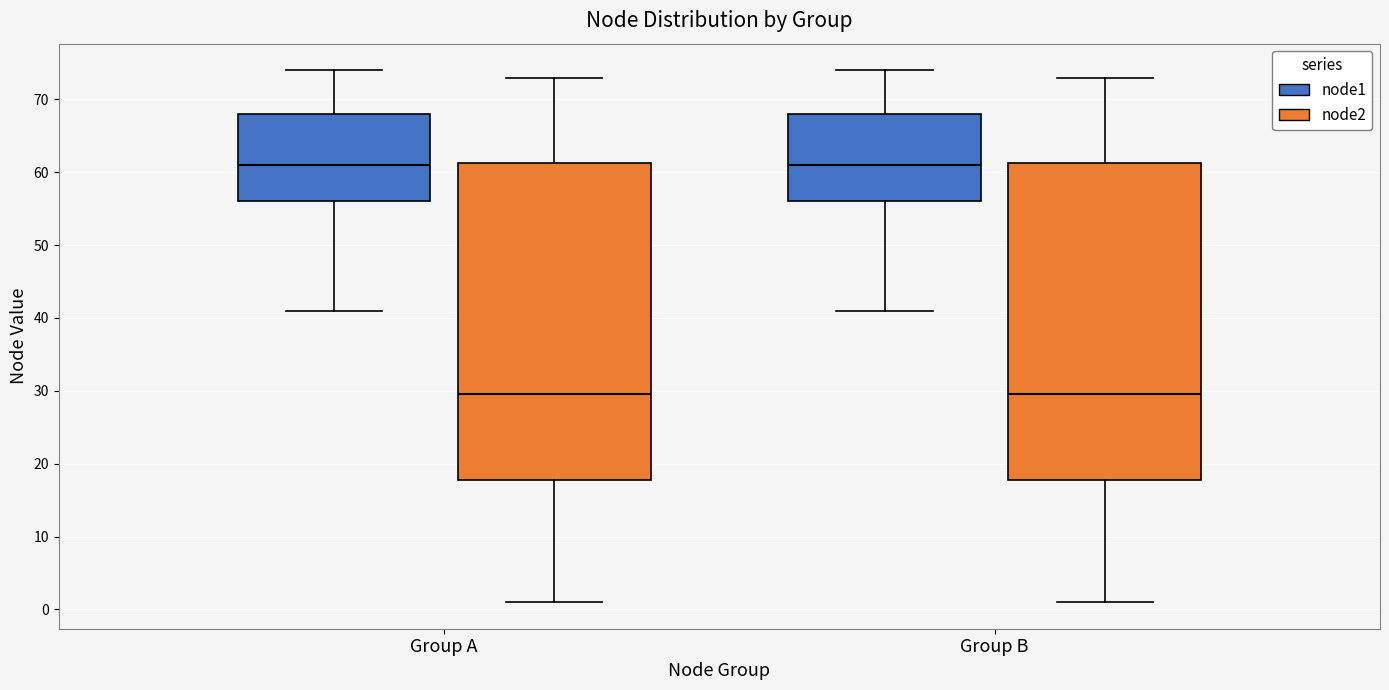

Reading left to right, read every box against the y-axis: the position of its median line, the range the box covers, and the ends of its whiskers. The values are not printed on the chart, so give them approximately, as read against the axis.

Group A (node1): median 61, box 56 to 68, whiskers 41 to 74
Group A (node2): median 30, box 18 to 61, whiskers 1 to 73
Group B (node1): median 61, box 56 to 68, whiskers 41 to 74
Group B (node2): median 30, box 18 to 61, whiskers 1 to 73